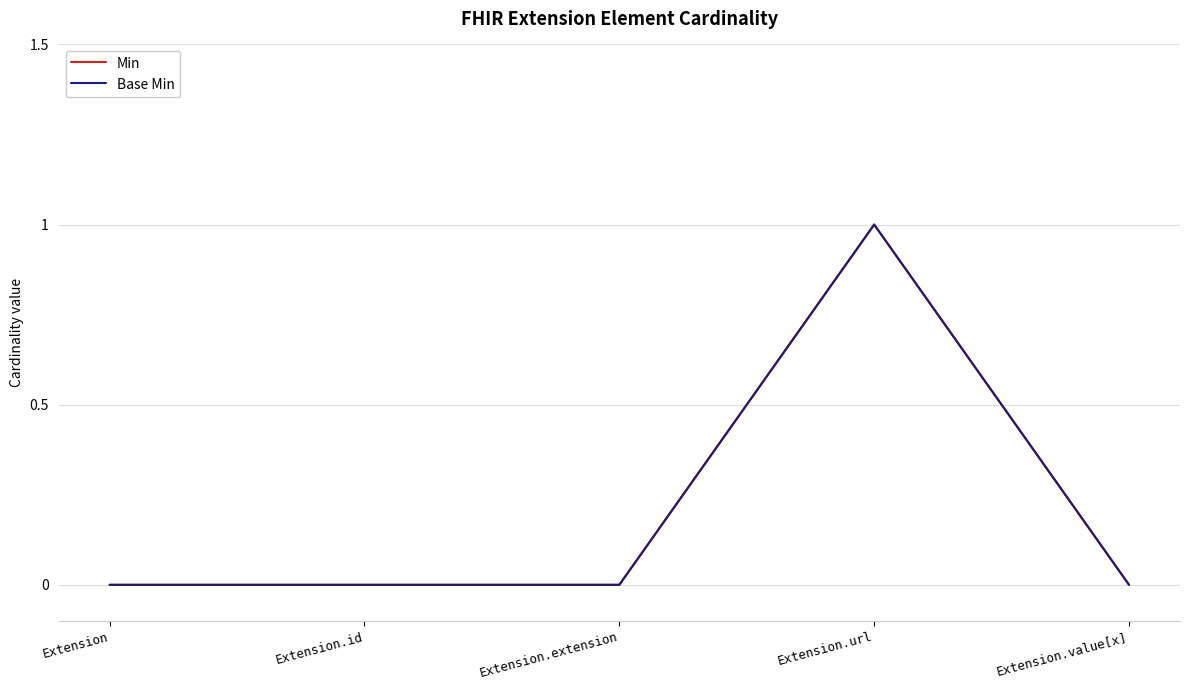

Does the chart display data point markers on the line(s)?

No